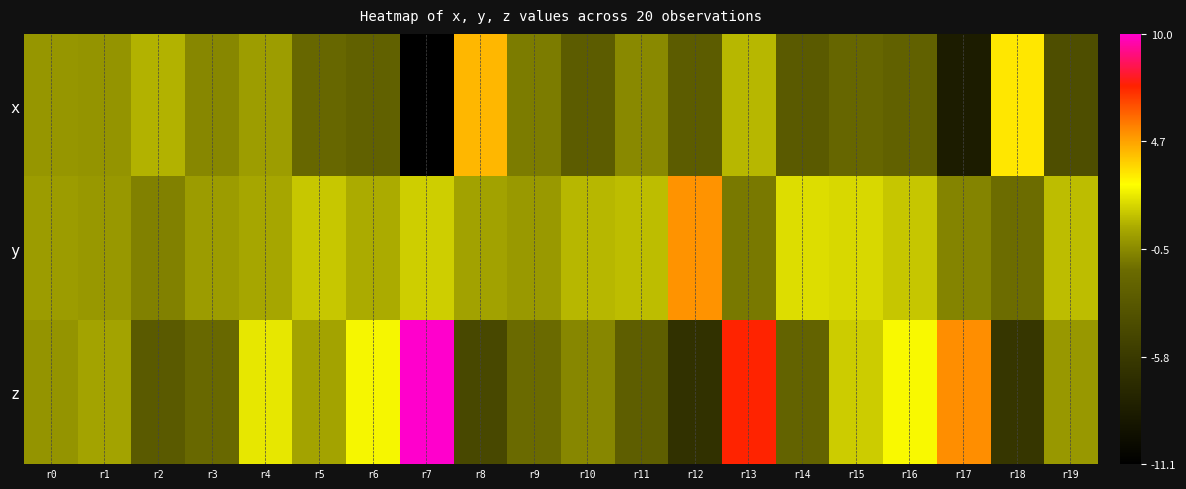

Which series changed the most between r10 and r14?

z